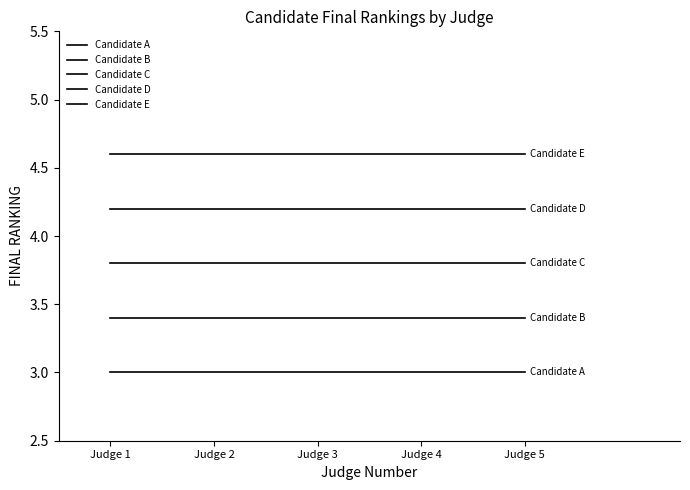

Reading right to left, what are all the values shown in this chart?

Candidate A: Judge 5=3.0	Judge 4=3.0	Judge 3=3.0	Judge 2=3.0	Judge 1=3.0
Candidate B: Judge 5=3.4	Judge 4=3.4	Judge 3=3.4	Judge 2=3.4	Judge 1=3.4
Candidate C: Judge 5=3.8	Judge 4=3.8	Judge 3=3.8	Judge 2=3.8	Judge 1=3.8
Candidate D: Judge 5=4.2	Judge 4=4.2	Judge 3=4.2	Judge 2=4.2	Judge 1=4.2
Candidate E: Judge 5=4.6	Judge 4=4.6	Judge 3=4.6	Judge 2=4.6	Judge 1=4.6